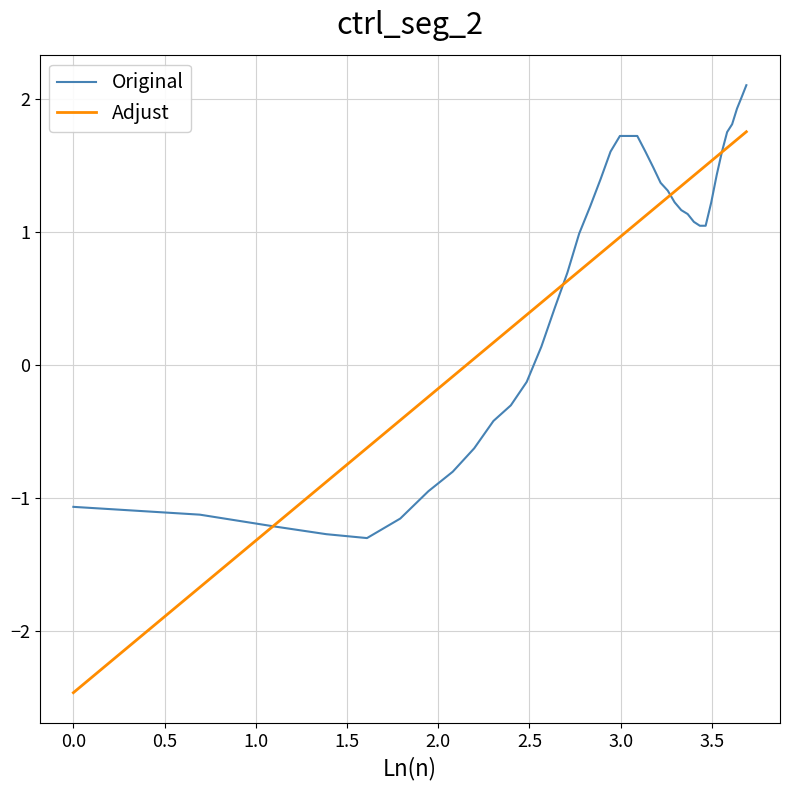

Which series has the widest spread of values?

Adjust